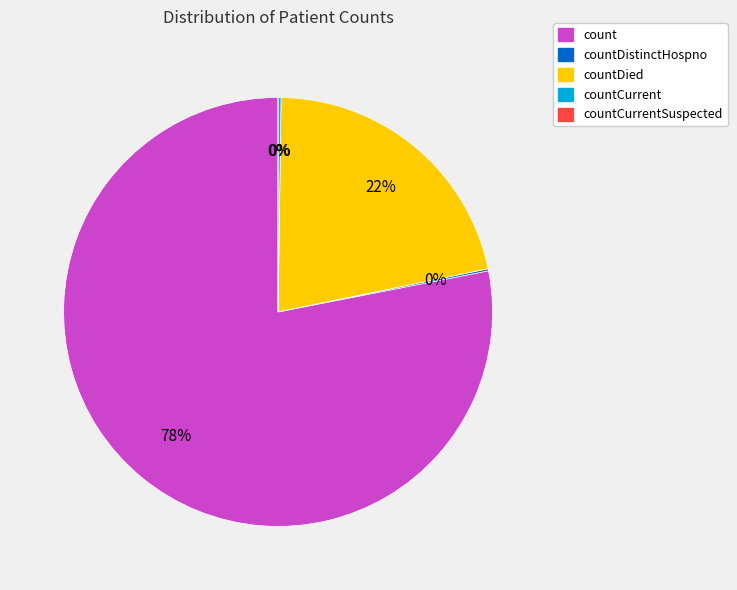

To the nearest percent, what is the average slice percentage?

20%